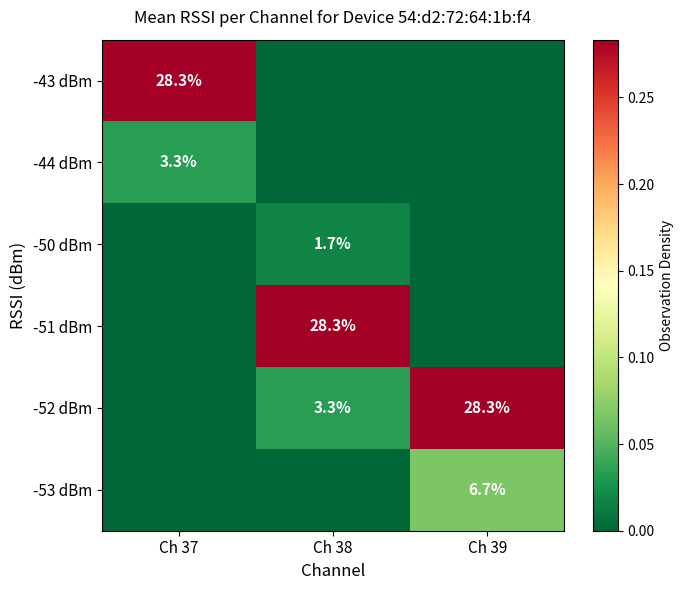

True or false: -43 dBm has a value of 28.3 at Ch 37.

True